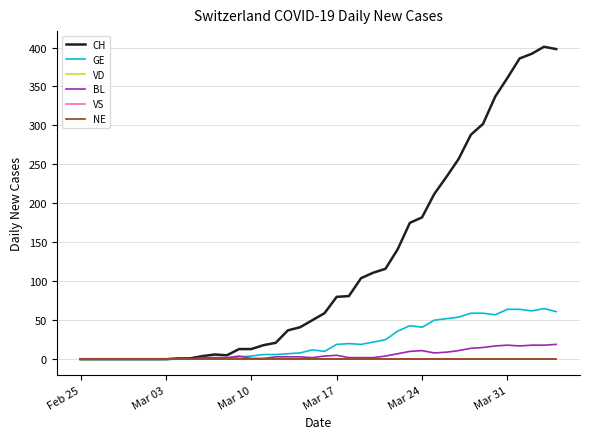

Is this an area chart (filled region under the line)?

No